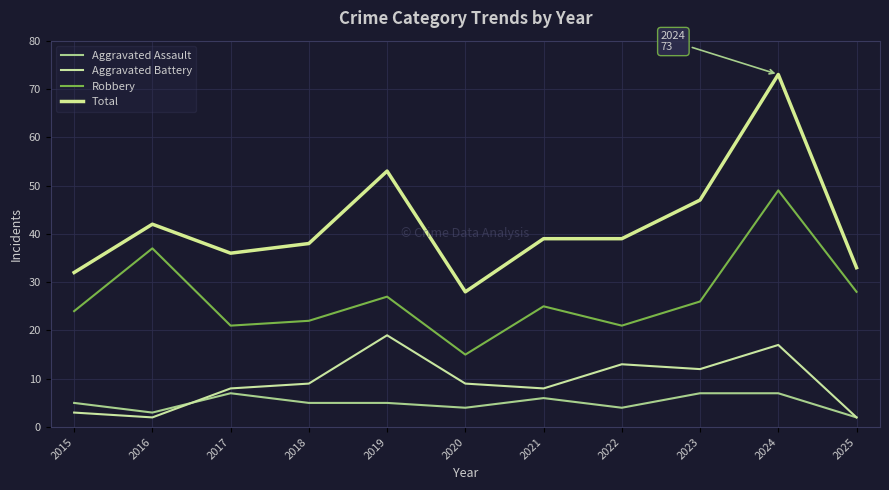

Which series has the largest range (max minus min)?

Total